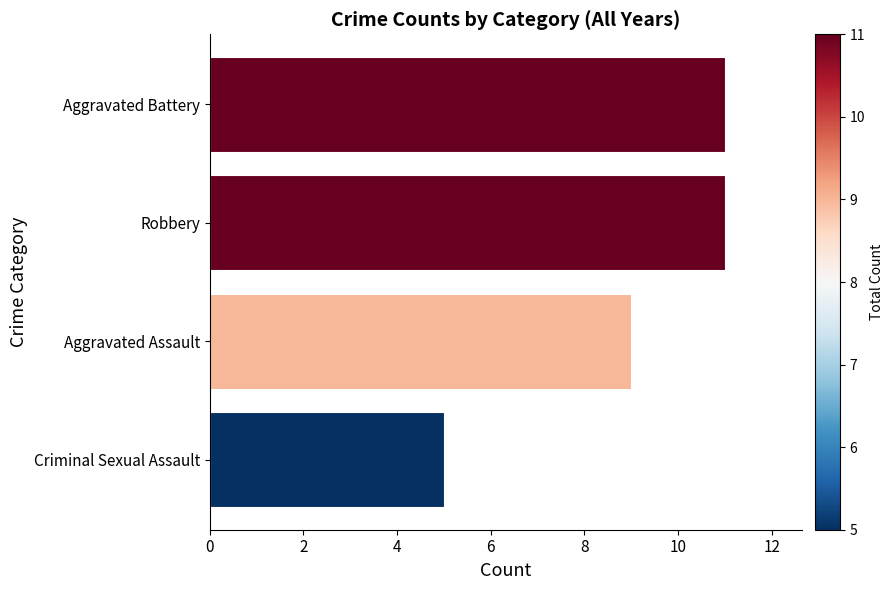

Are the bars horizontal?

Yes